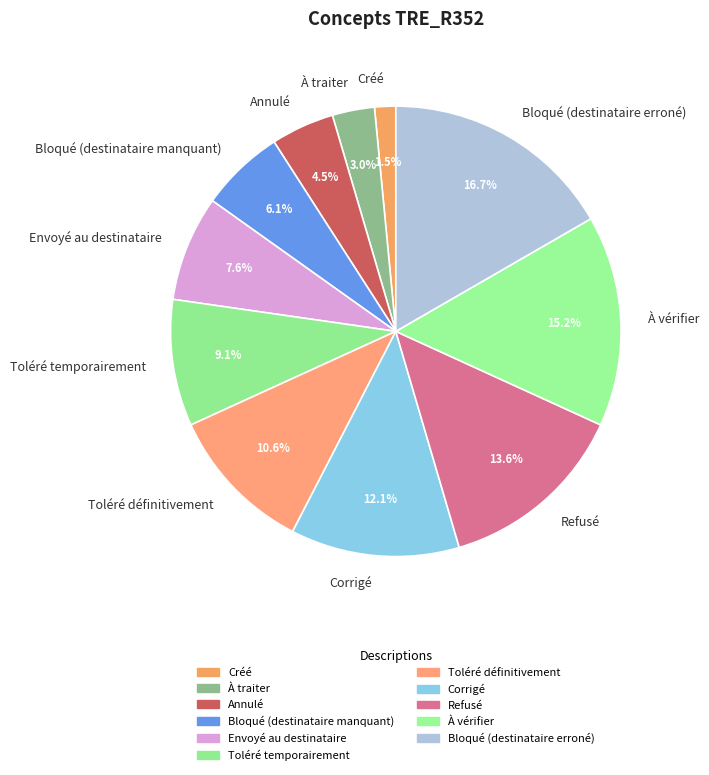

Approximately how many times larger is the value at Toléré temporairement compared to Envoyé au destinataire?

1.2